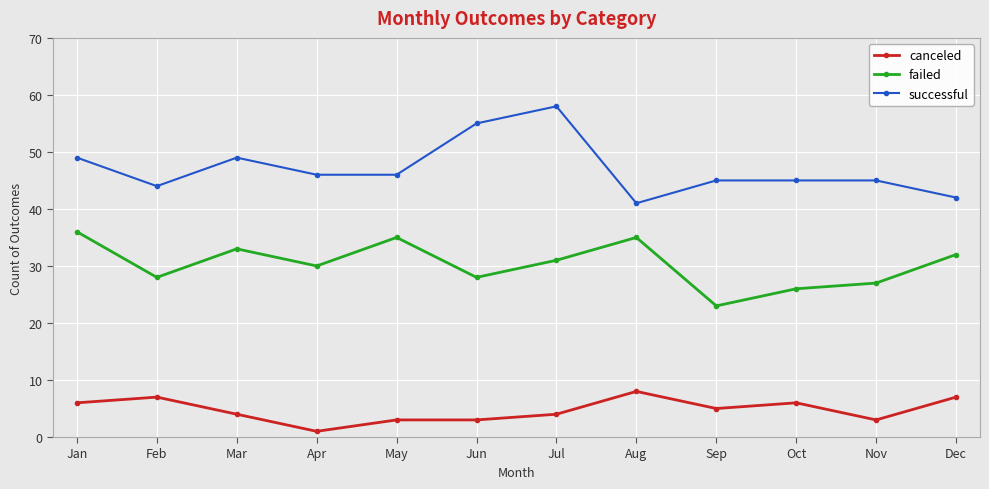

What is the total value across all series at Nov?

75